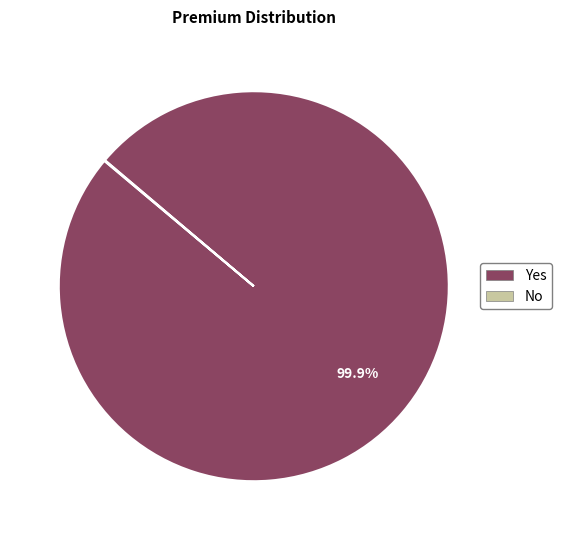

Does any single category account for the majority?

Yes